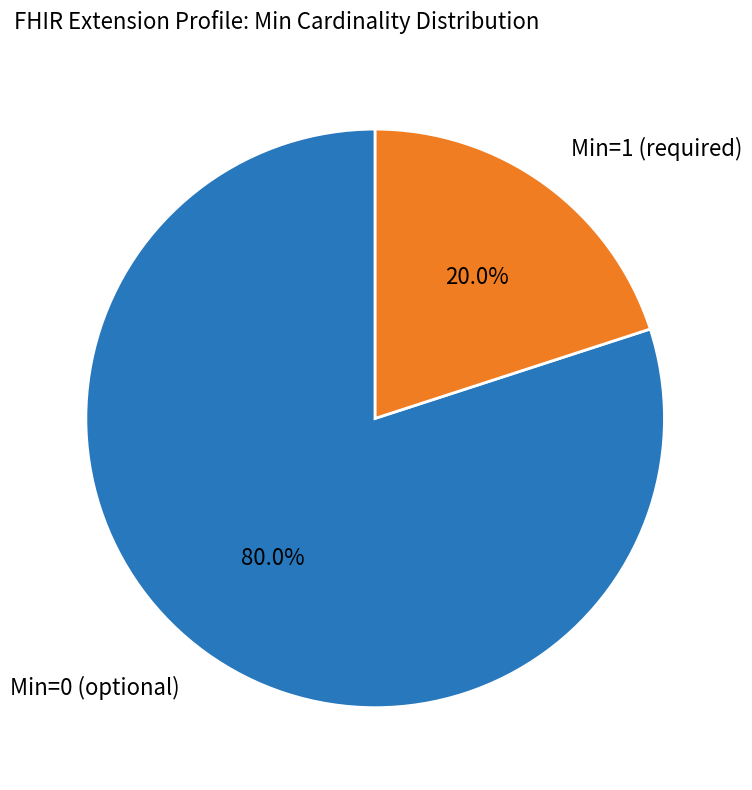

Does any single category account for the majority?

Yes